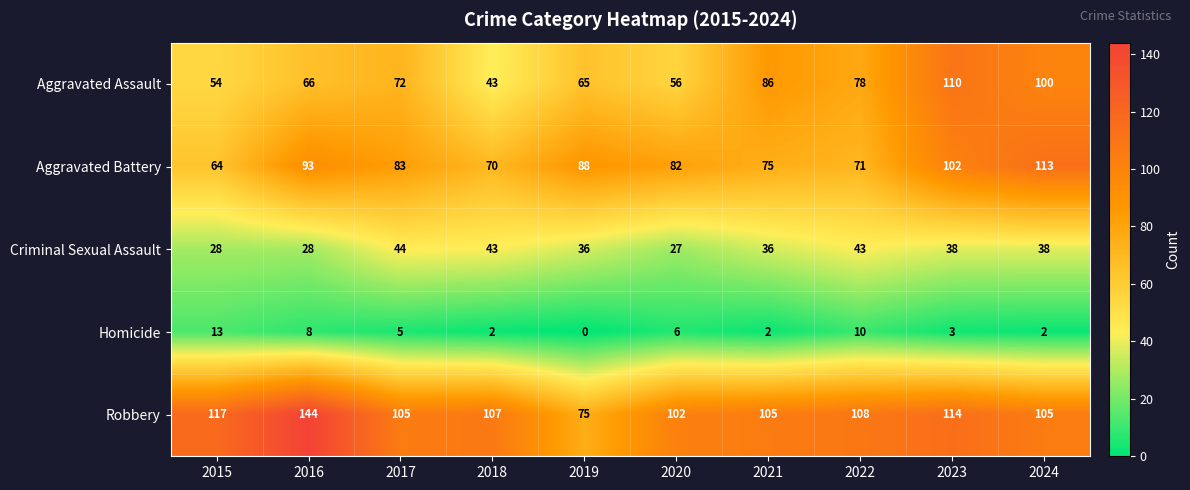

Which label corresponds to the smallest value in the chart?

2019